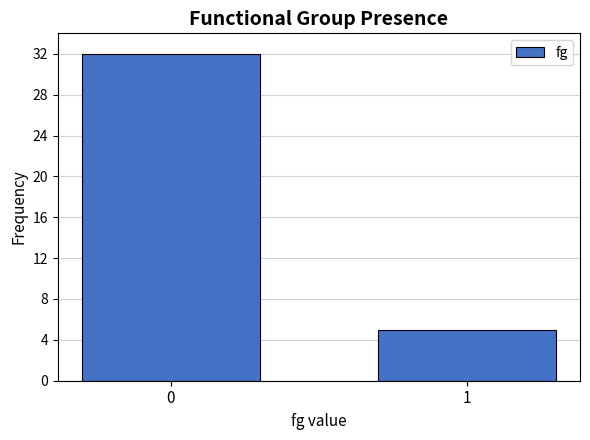

Reading left to right, extract all data points from this chart.

0=32	1=5